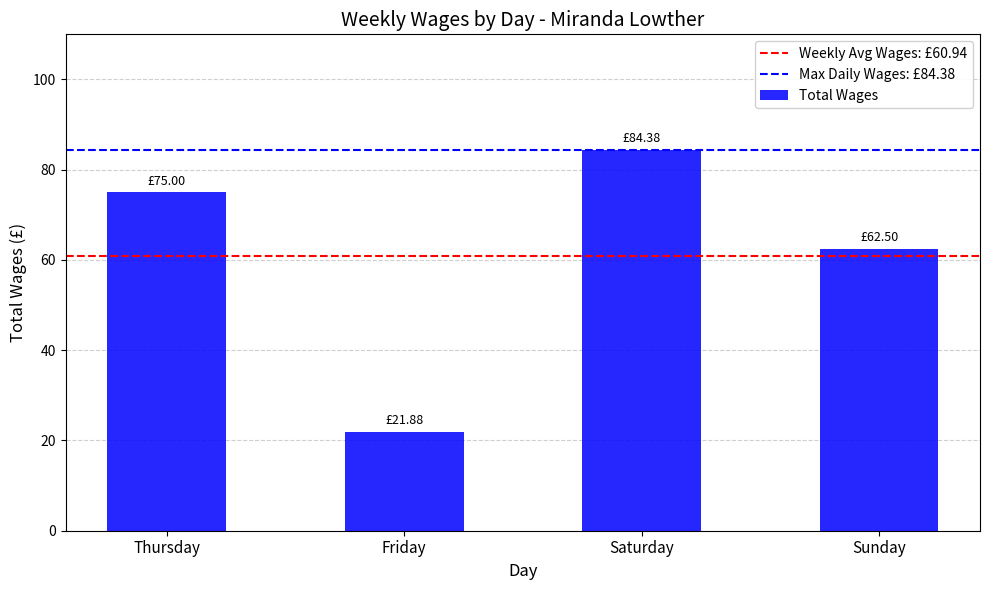

True or false: the data shows 92.3 at Sunday.

False